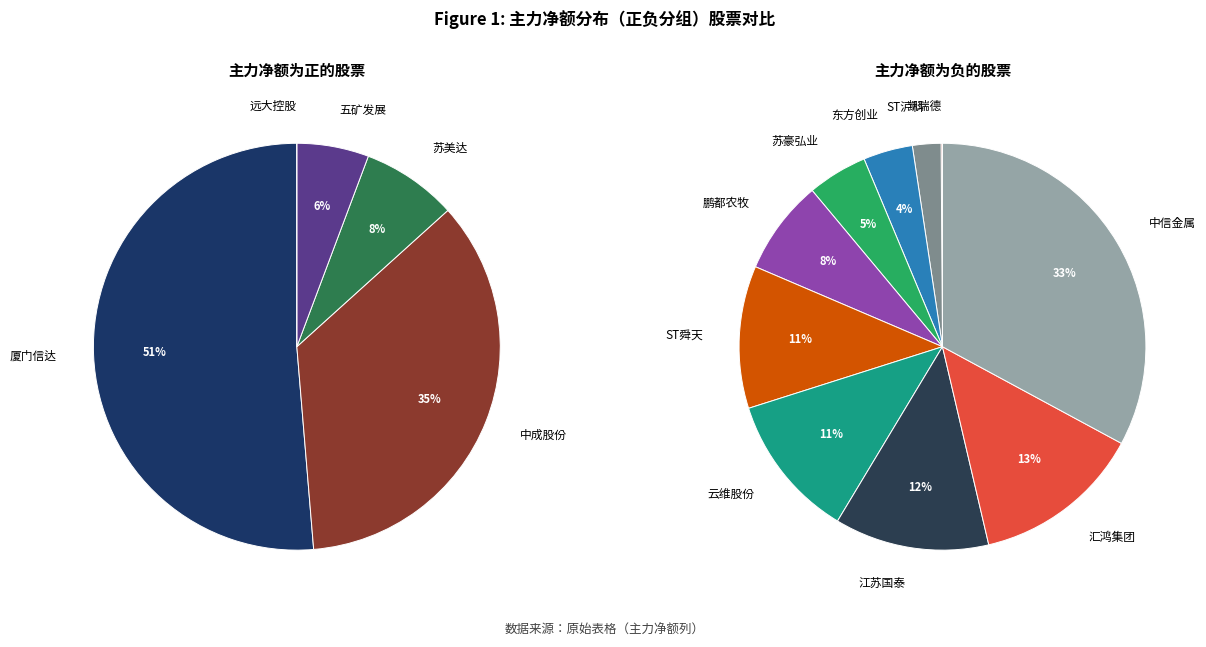

Is there any slice that represents more than half of the pie?

Yes